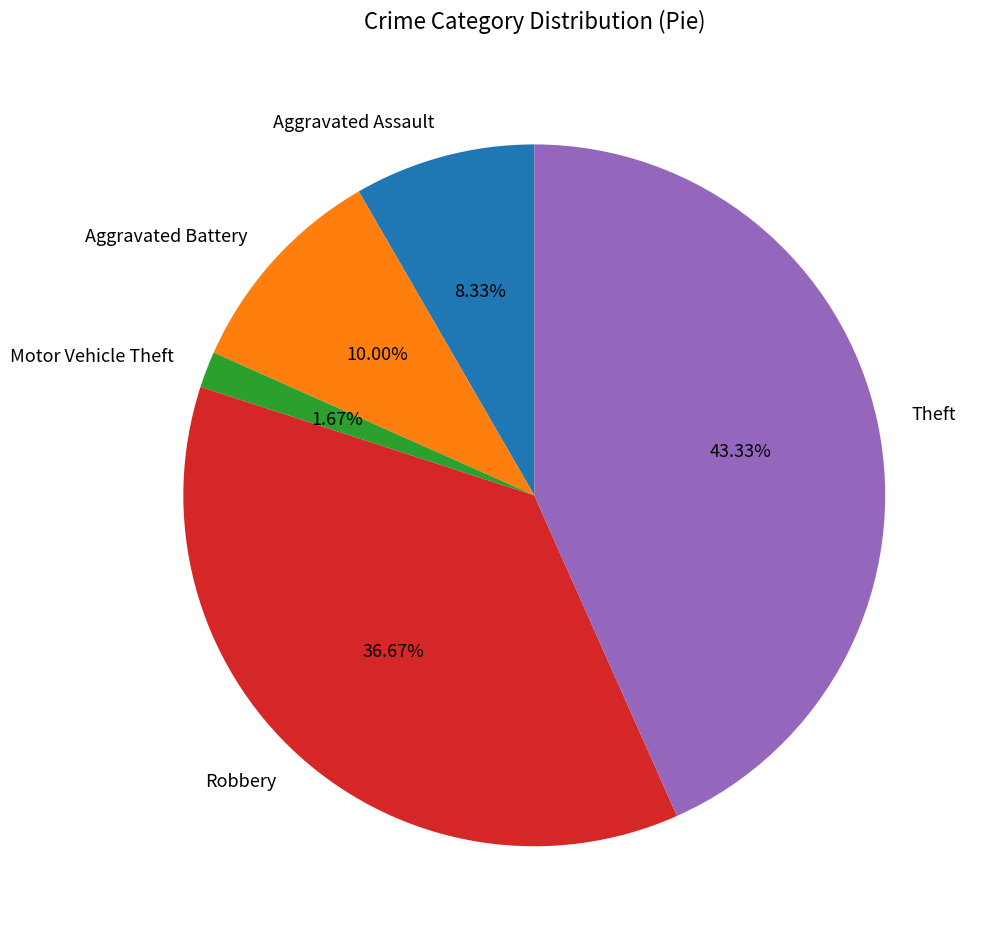

Which has a higher value, Aggravated Battery or Motor Vehicle Theft?

Aggravated Battery